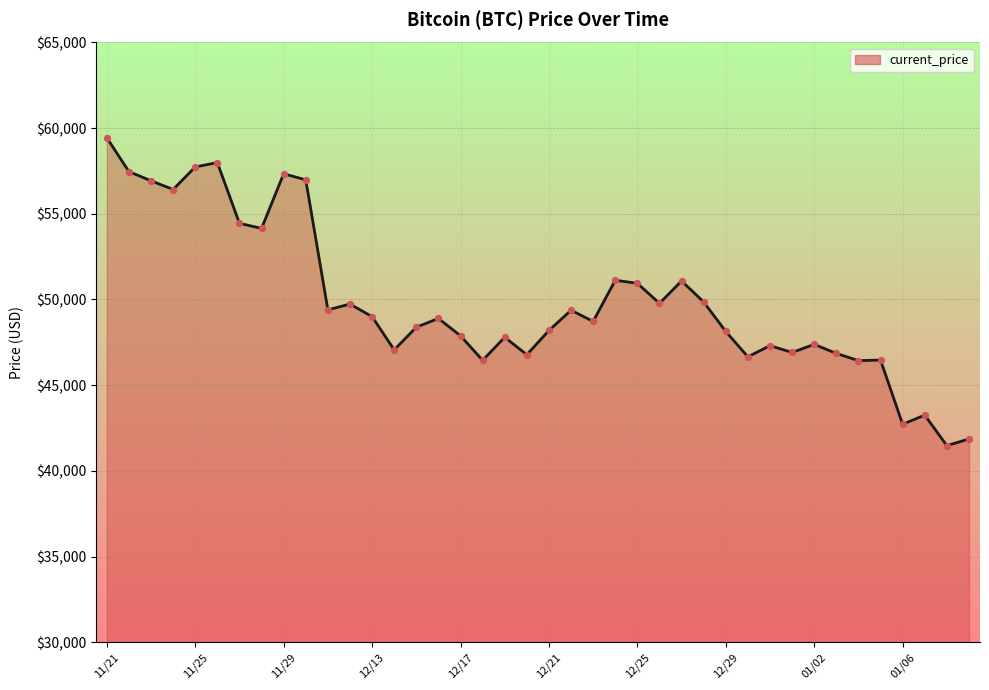

What is the greatest value displayed?

59441